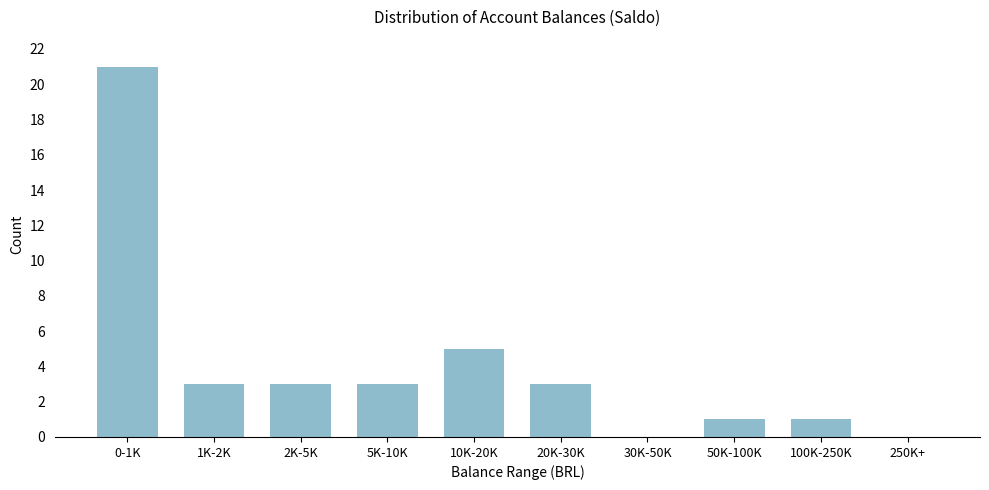

Reading right to left, extract all data points from this chart.

250K+=0	100K-250K=1	50K-100K=1	30K-50K=0	20K-30K=3	10K-20K=5	5K-10K=3	2K-5K=3	1K-2K=3	0-1K=21